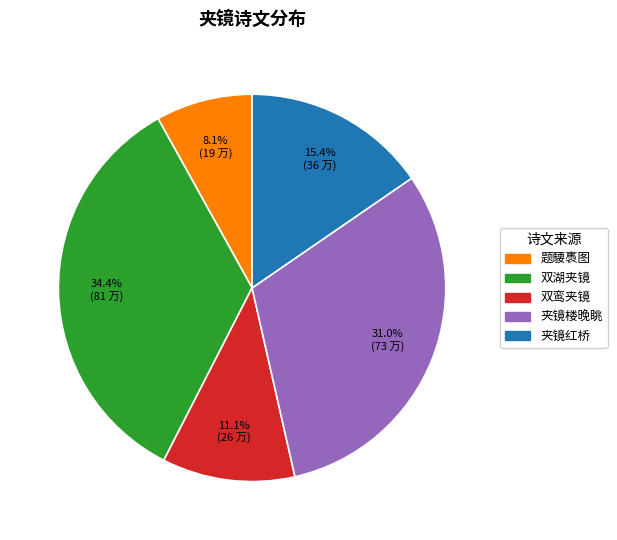

Does any single category account for the majority?

No